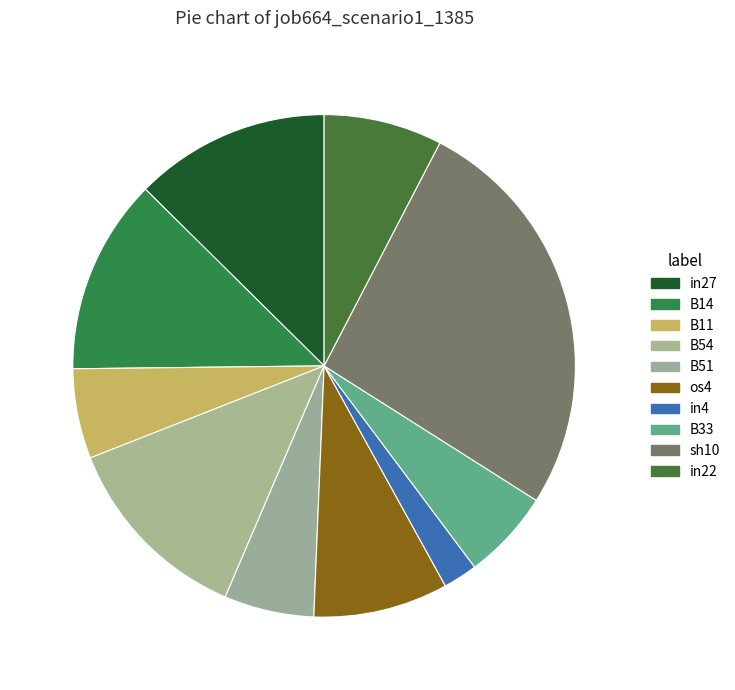

How many segments does this pie chart have?

10